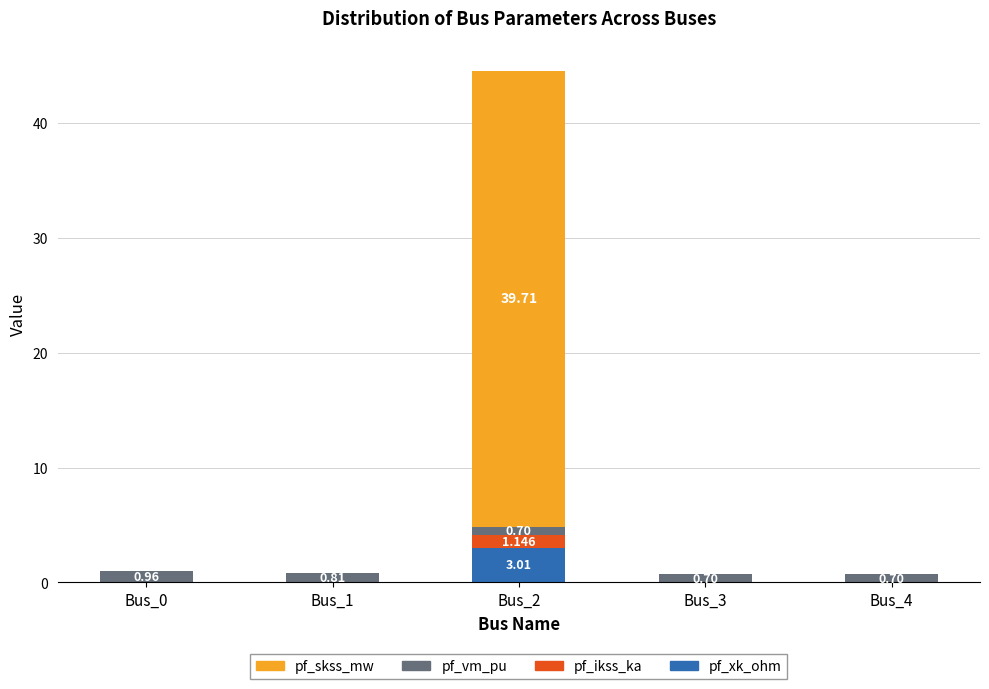

Which category has the lowest value in the pf_skss_mw series?

Bus_0